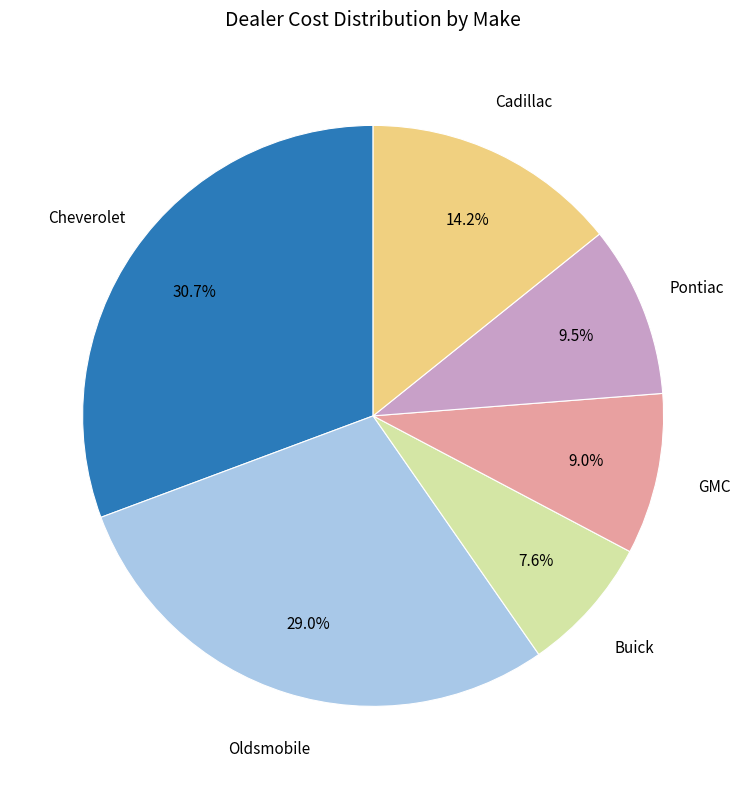

Count the number of slices in the pie.

6